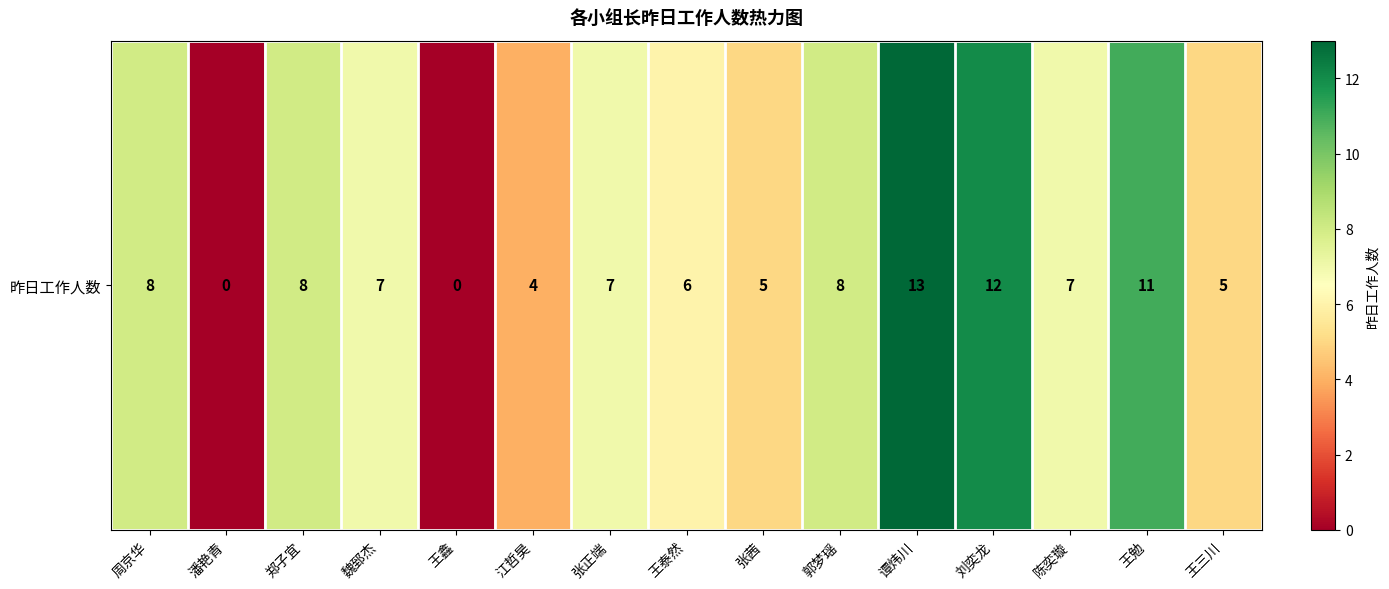

Reading right to left, transcribe all the data shown in this chart.

王三川=5	王勉=11	陈奕璇=7	刘奕龙=12	谭炜川=13	郭梦瑶=8	张茜=5	王泰然=6	张正端=7	江哲昊=4	王鑫=0	魏郅杰=7	郑子宜=8	潘艳青=0	周京华=8